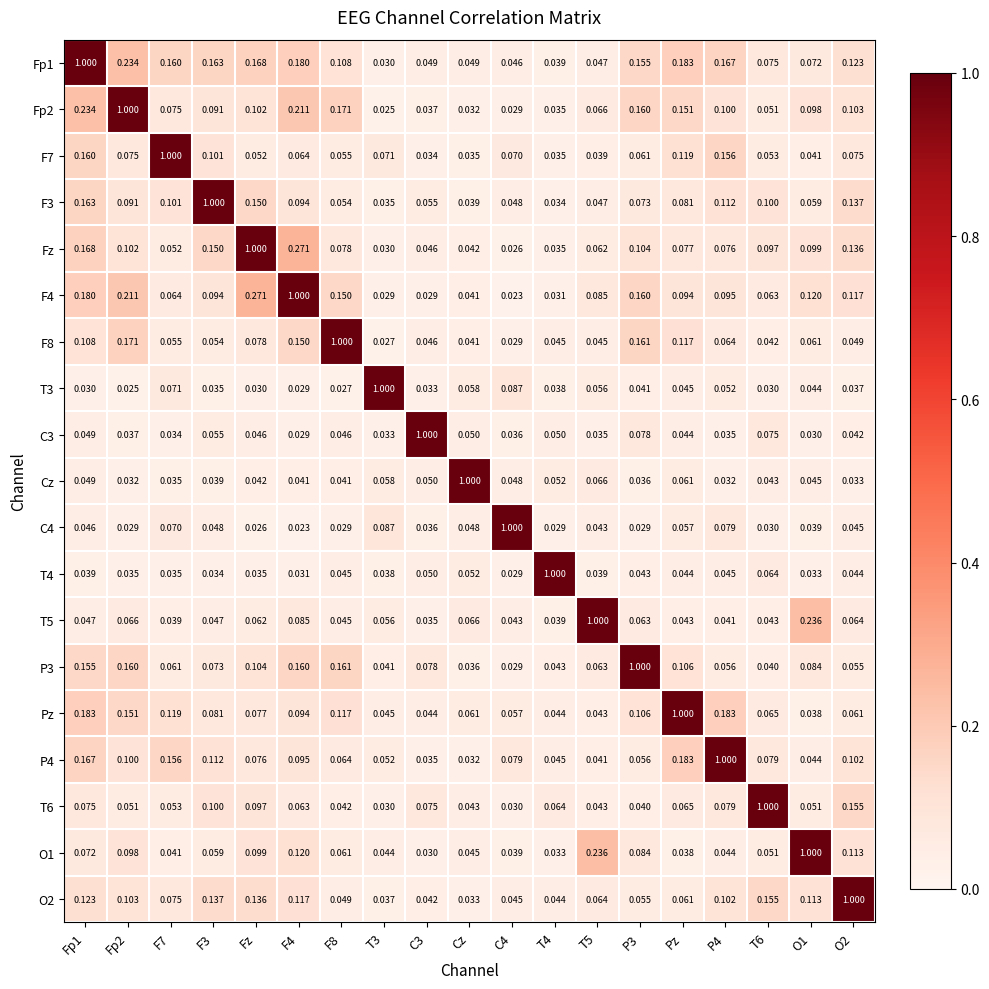

Which category has the lowest value in the P4 series?

Cz